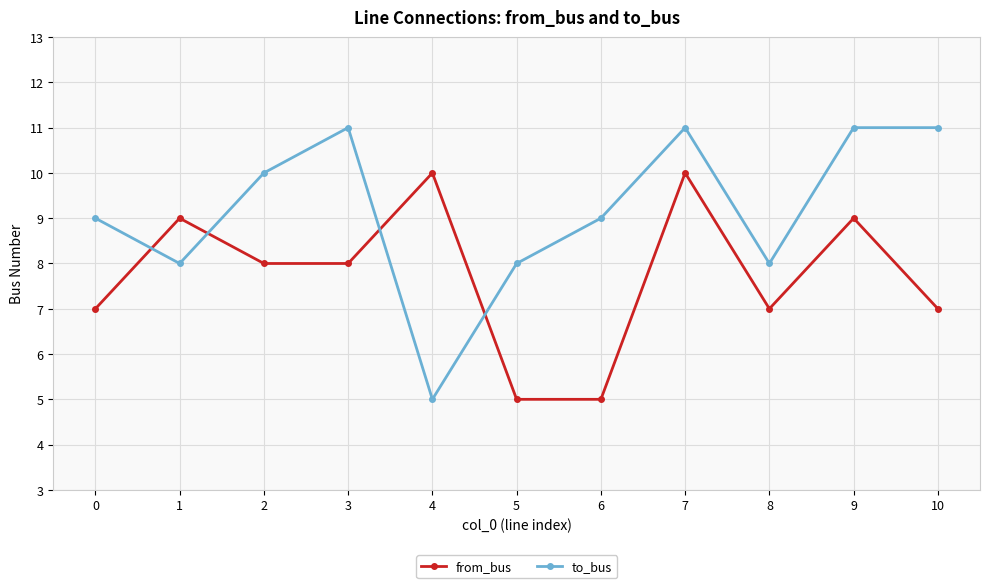

Count the number of data series in this chart.

2